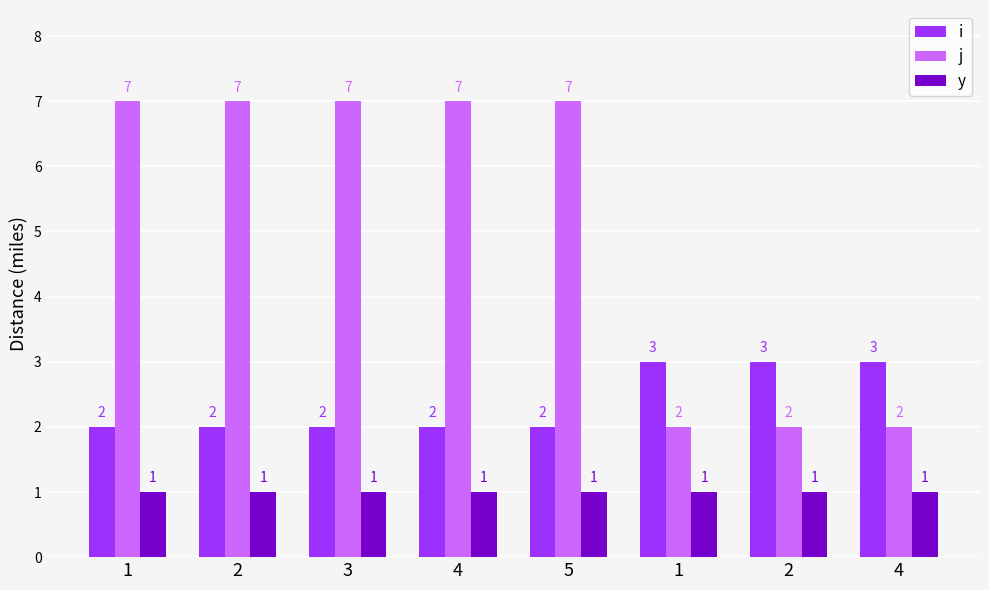

What is the spread (max minus min) of values at 5?

6